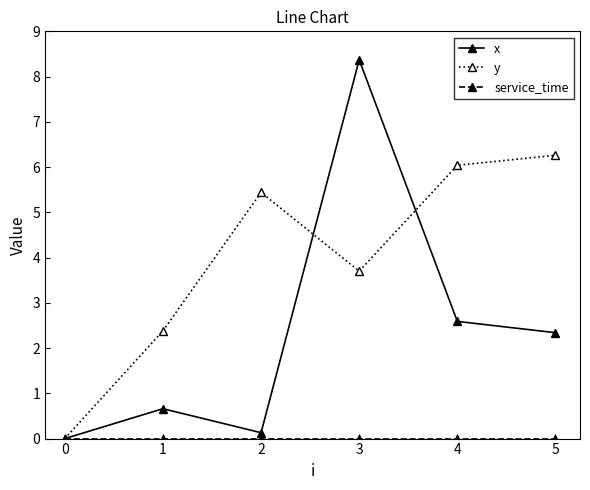

What is the maximum value for y?

6.3